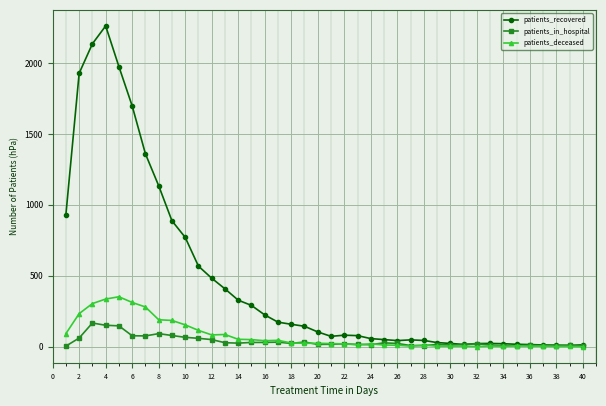

What is the maximum value shown in the chart?

2262